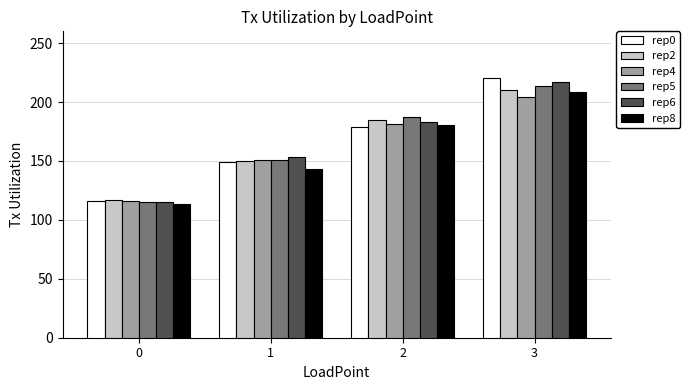

List the labels in order of rep8 value, smallest first.

0, 1, 2, 3